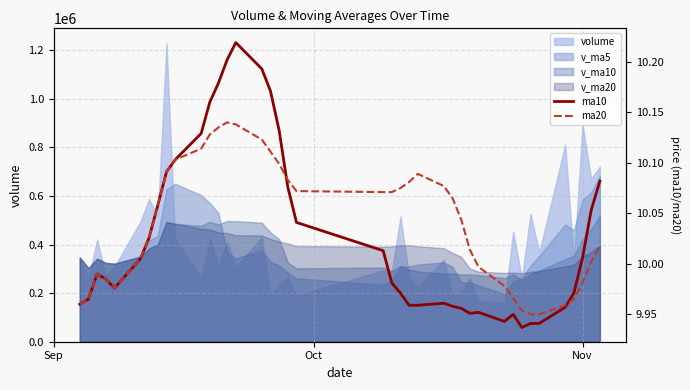

What is the sum of all ma20 values?

401.6